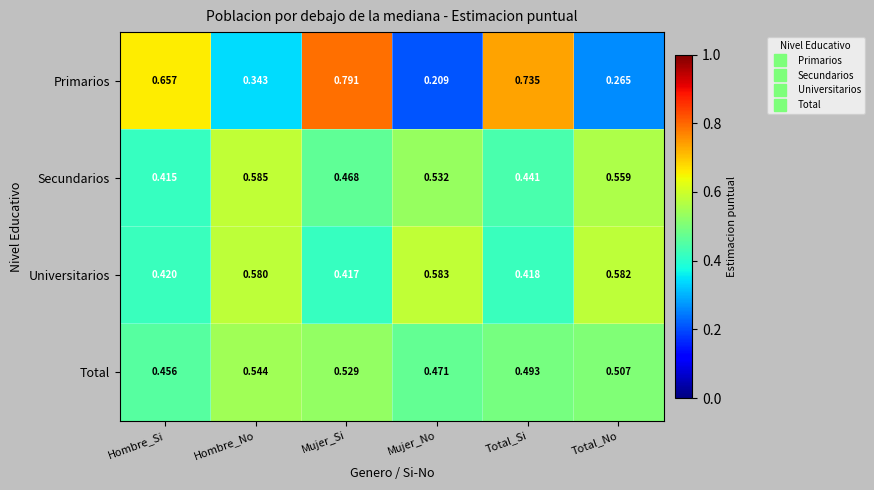

Where is Primarios nearest to the value 0?

Mujer_No